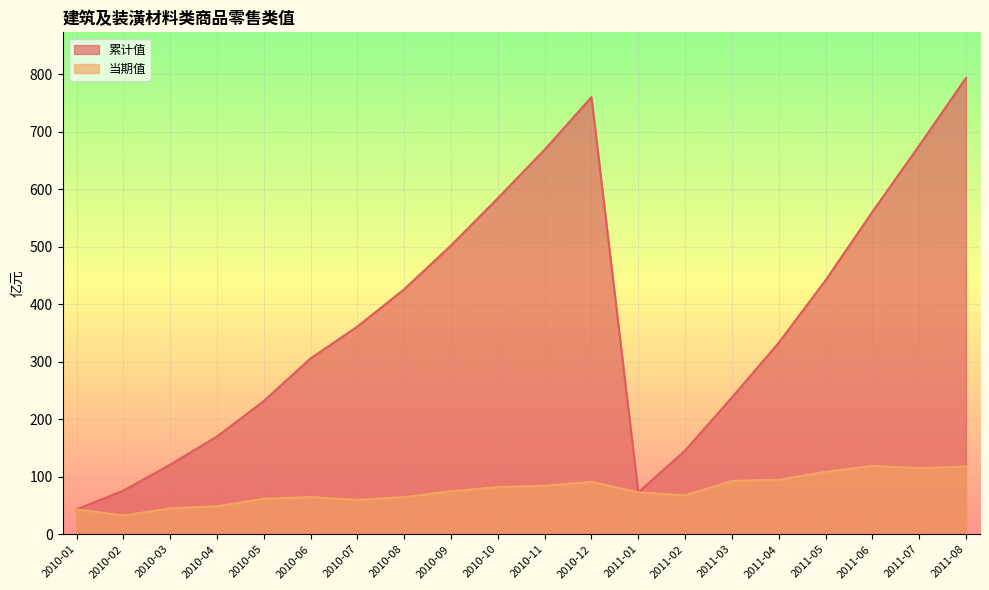

Reading left to right, what are all the values shown in this chart?

累计值: 43.3	76.0	121.0	170.0	231.7	305.7	361.3	426.1	502.2	584.4	668.7	759.9	73.0	145.5	238.0	332.9	441.5	560.5	675.6	793.3
当期值: 43.3	32.7	45.1	48.8	61.7	65.0	59.9	64.6	75.0	82.1	84.4	91.2	73.0	67.7	92.8	94.8	108.6	119.0	115.1	117.8